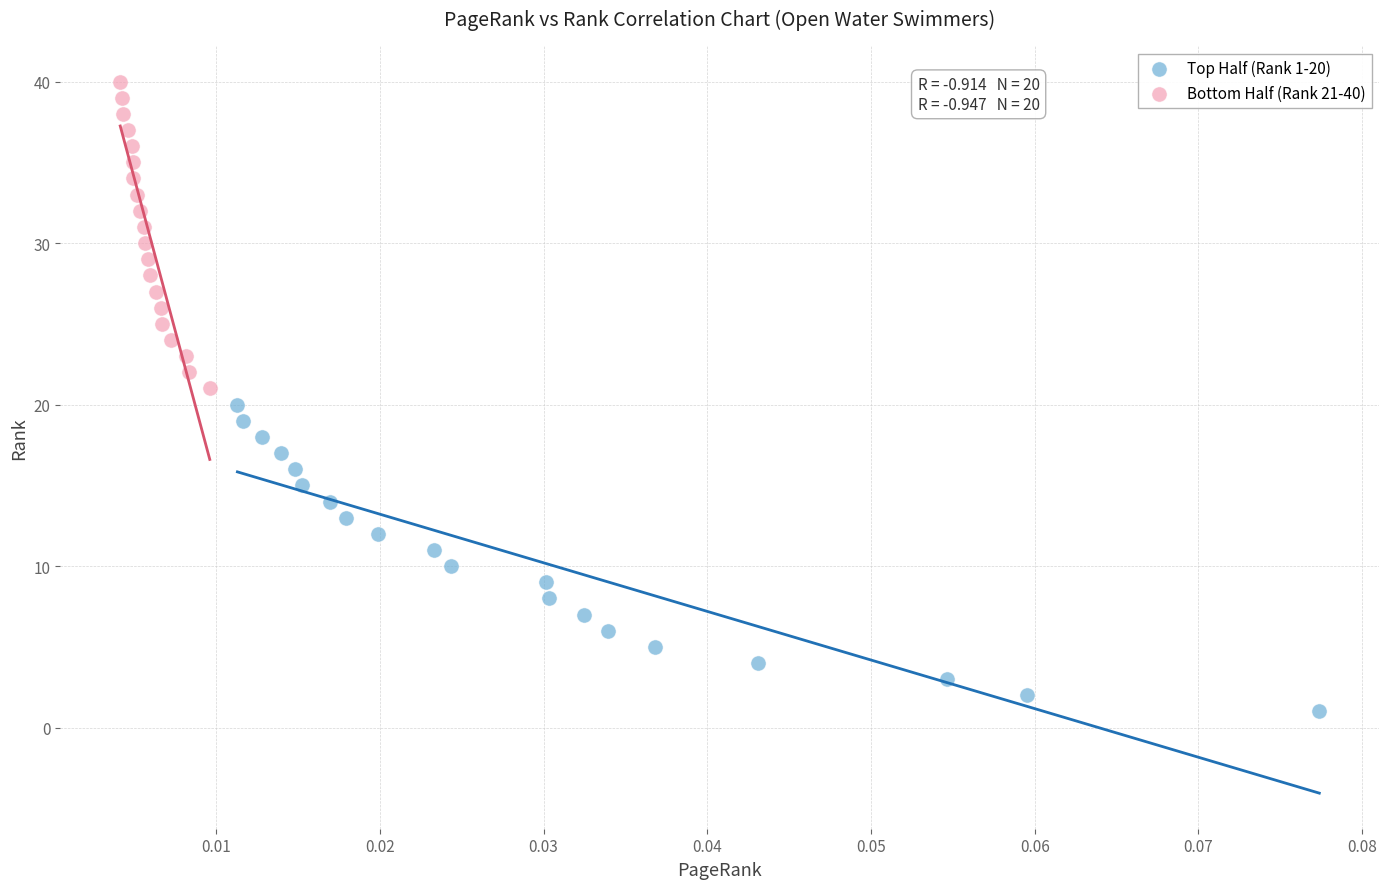

Which series reaches the maximum Y coordinate?

Bottom Half (Rank 21-40)